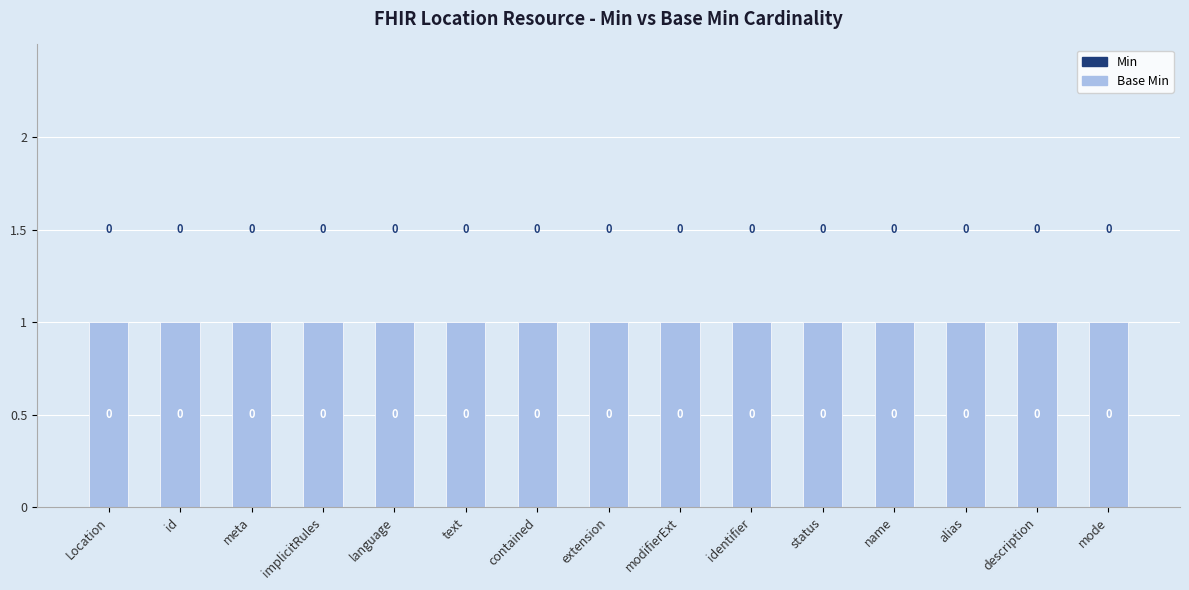

What is the maximum value shown in the chart?

1